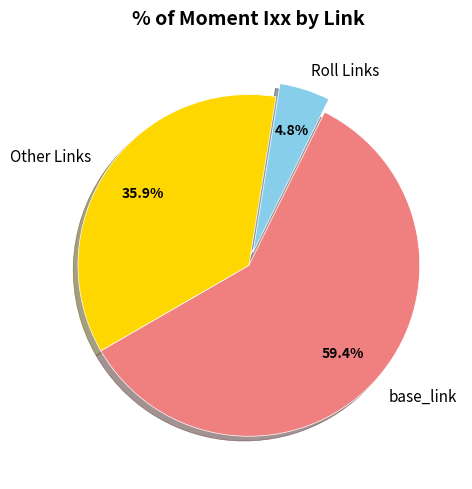

Which slice is the smallest?

Roll Links